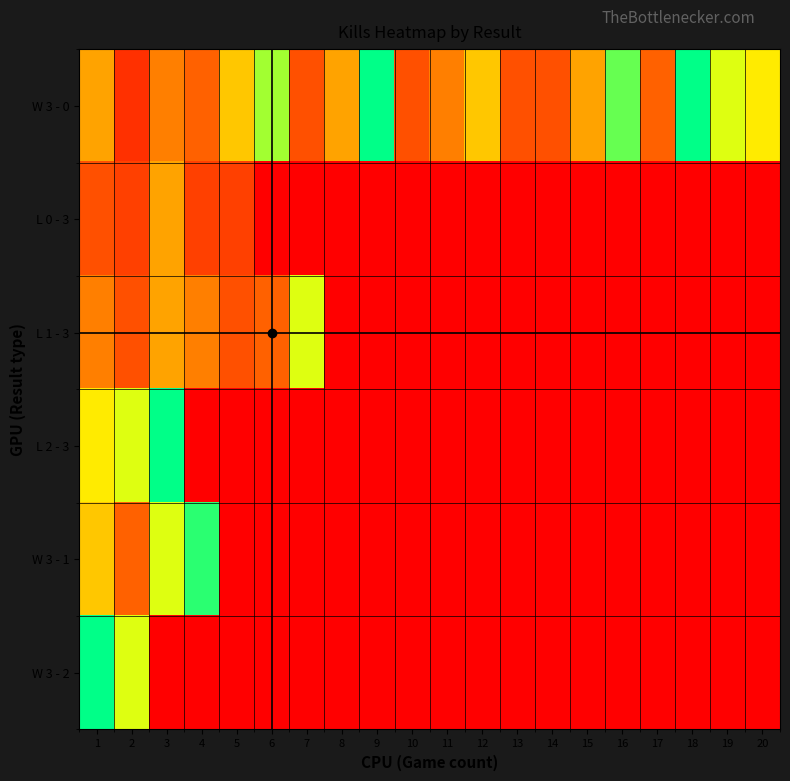

Reading right to left, transcribe all the data shown in this chart.

W 3 - 0: 20=10	19=11	18=21	17=6	16=13	15=8	14=5	13=5	12=9	11=7	10=5	9=15	8=8	7=5	6=12	5=9	4=6	3=7	2=3	1=8
L 0 - 3: 20=0	19=0	18=0	17=0	16=0	15=0	14=0	13=0	12=0	11=0	10=0	9=0	8=0	7=0	6=0	5=4	4=4	3=8	2=4	1=5
L 1 - 3: 20=0	19=0	18=0	17=0	16=0	15=0	14=0	13=0	12=0	11=0	10=0	9=0	8=0	7=11	6=6	5=5	4=7	3=8	2=5	1=7
L 2 - 3: 20=0	19=0	18=0	17=0	16=0	15=0	14=0	13=0	12=0	11=0	10=0	9=0	8=0	7=0	6=0	5=0	4=0	3=15	2=11	1=10
W 3 - 1: 20=0	19=0	18=0	17=0	16=0	15=0	14=0	13=0	12=0	11=0	10=0	9=0	8=0	7=0	6=0	5=0	4=14	3=11	2=6	1=9
W 3 - 2: 20=0	19=0	18=0	17=0	16=0	15=0	14=0	13=0	12=0	11=0	10=0	9=0	8=0	7=0	6=0	5=0	4=0	3=0	2=11	1=21